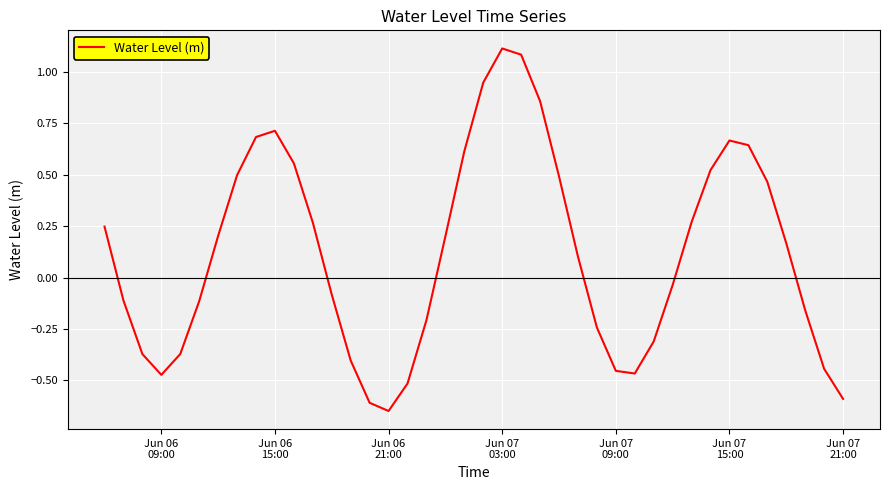

What is the greatest value displayed?

1.1